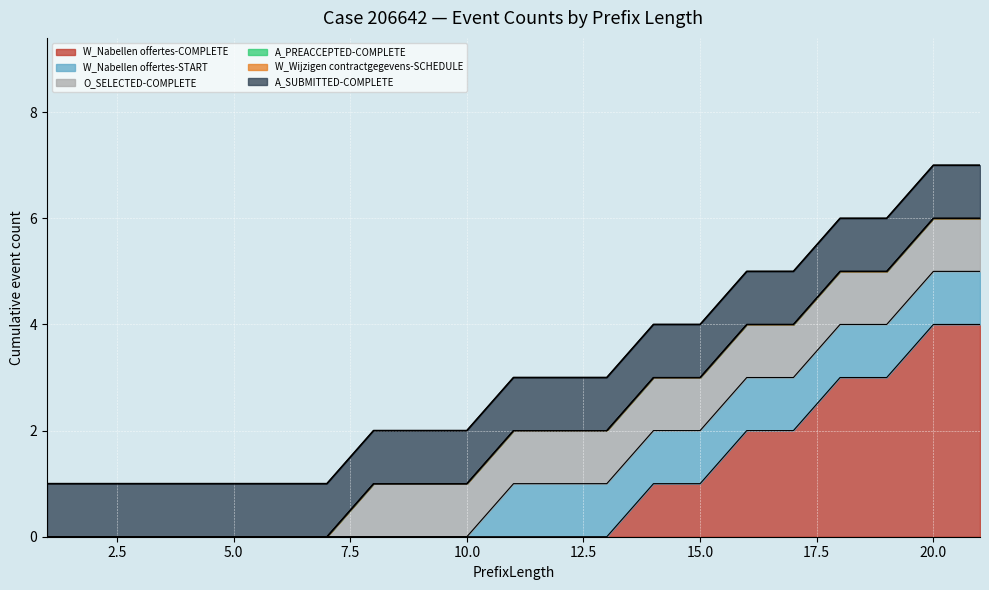

Does the chart display data point markers on the line(s)?

No